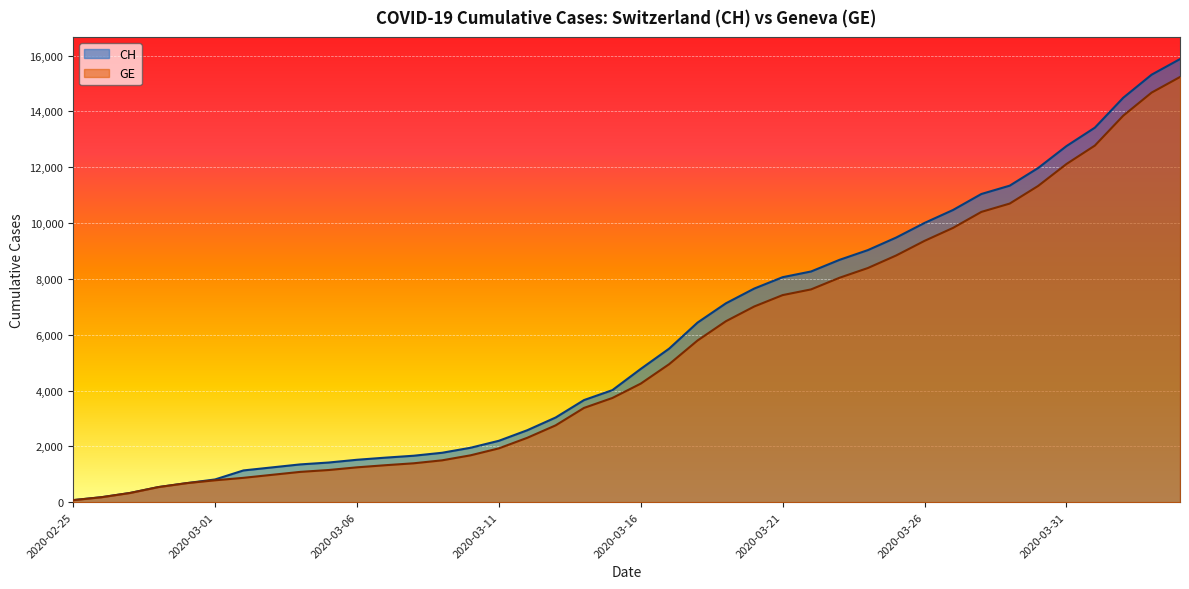

Is the value of CH at 2020-02-25 greater than the value of GE at 2020-02-28?

No